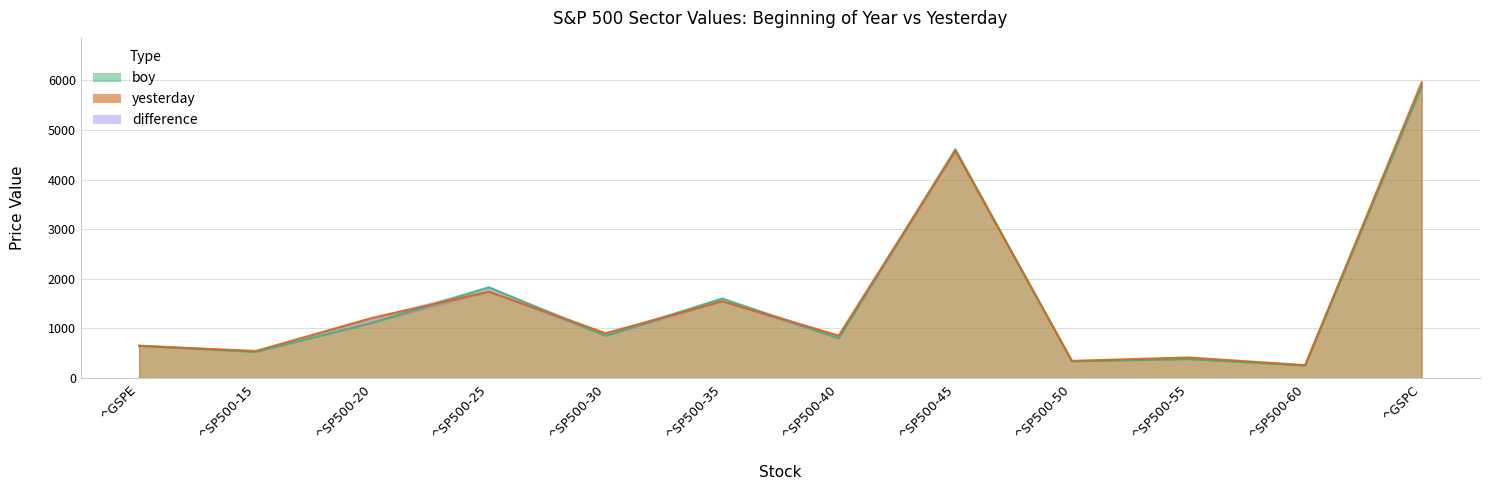

What is the maximum value shown in the chart?

5958.4